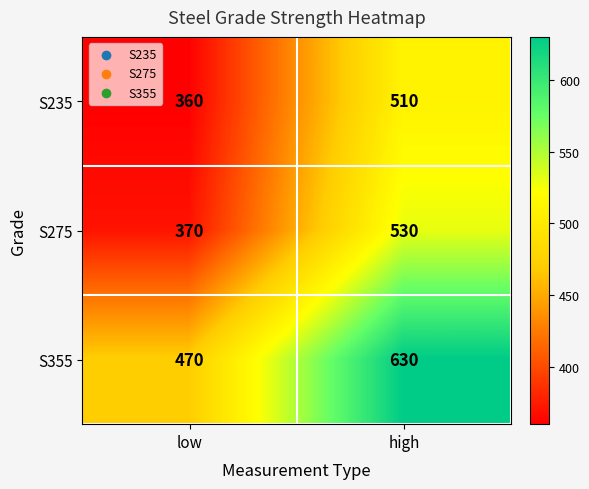

What is the sum of the S355 values at low and high?

1100